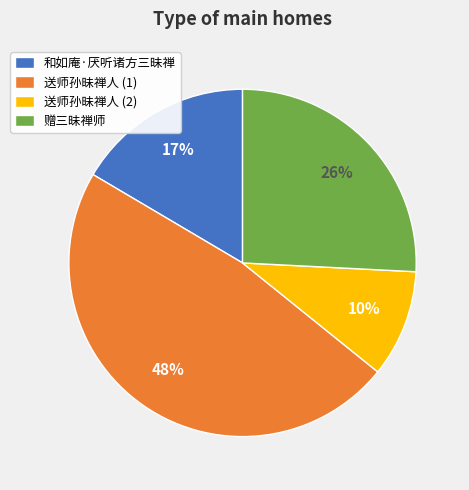

Between 和如庵·厌听诸方三昧禅 and 赠三昧禅师, which is larger?

赠三昧禅师